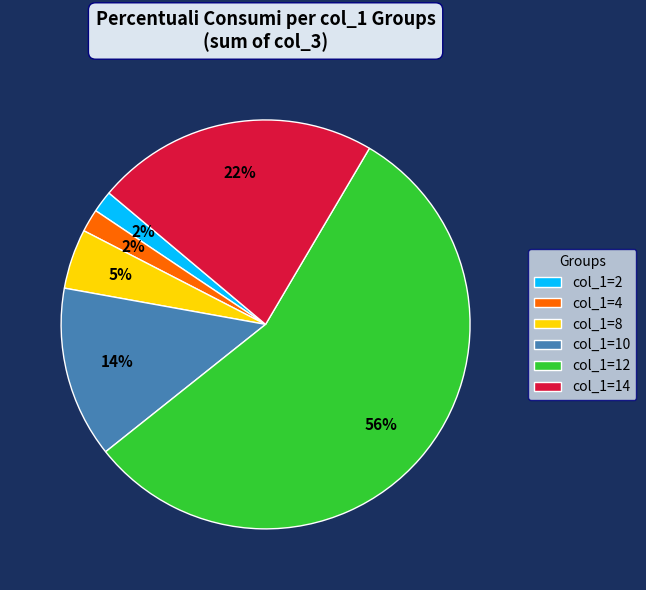

Which slice is the largest?

col_1=12